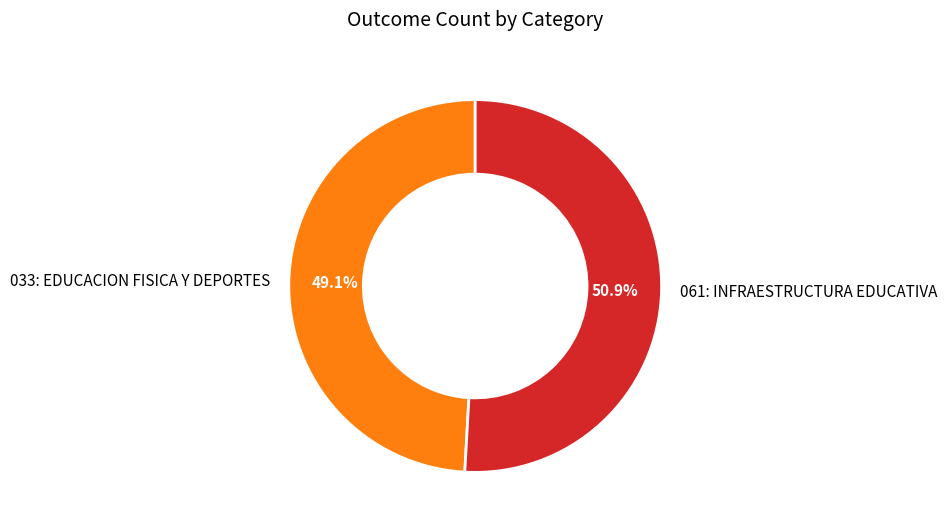

Rank the categories by value from highest to lowest.

061: INFRAESTRUCTURA EDUCATIVA, 033: EDUCACION FISICA Y DEPORTES